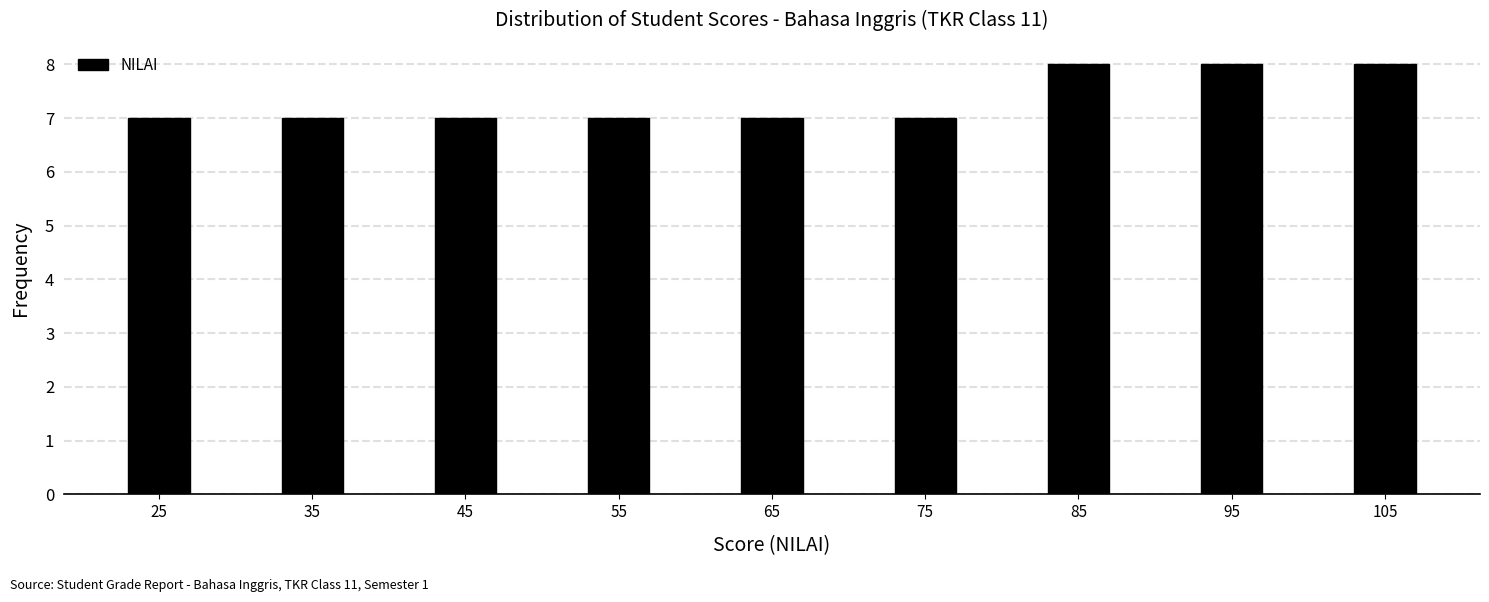

What is the height of the bar covering 40 to 50 on the x-axis? The values are not printed on the chart, so give them approximately, as read against the axis.

7